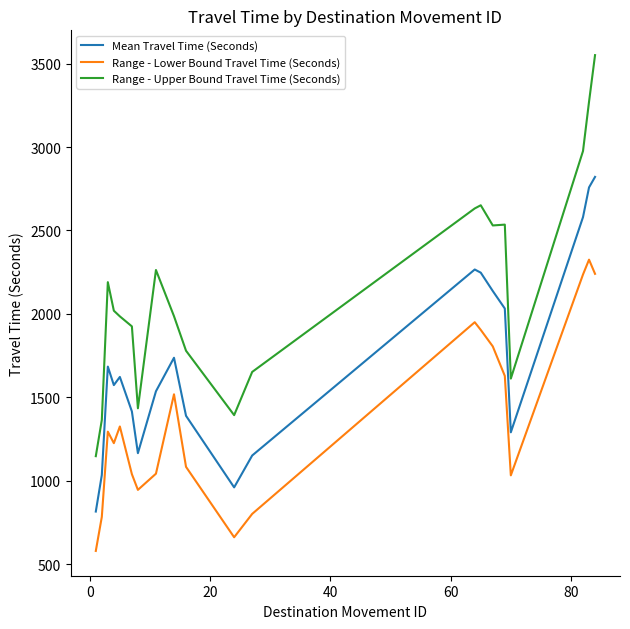

What is the difference between the maximum and minimum values in the Range - Lower Bound Travel Time (Seconds) series?

1746